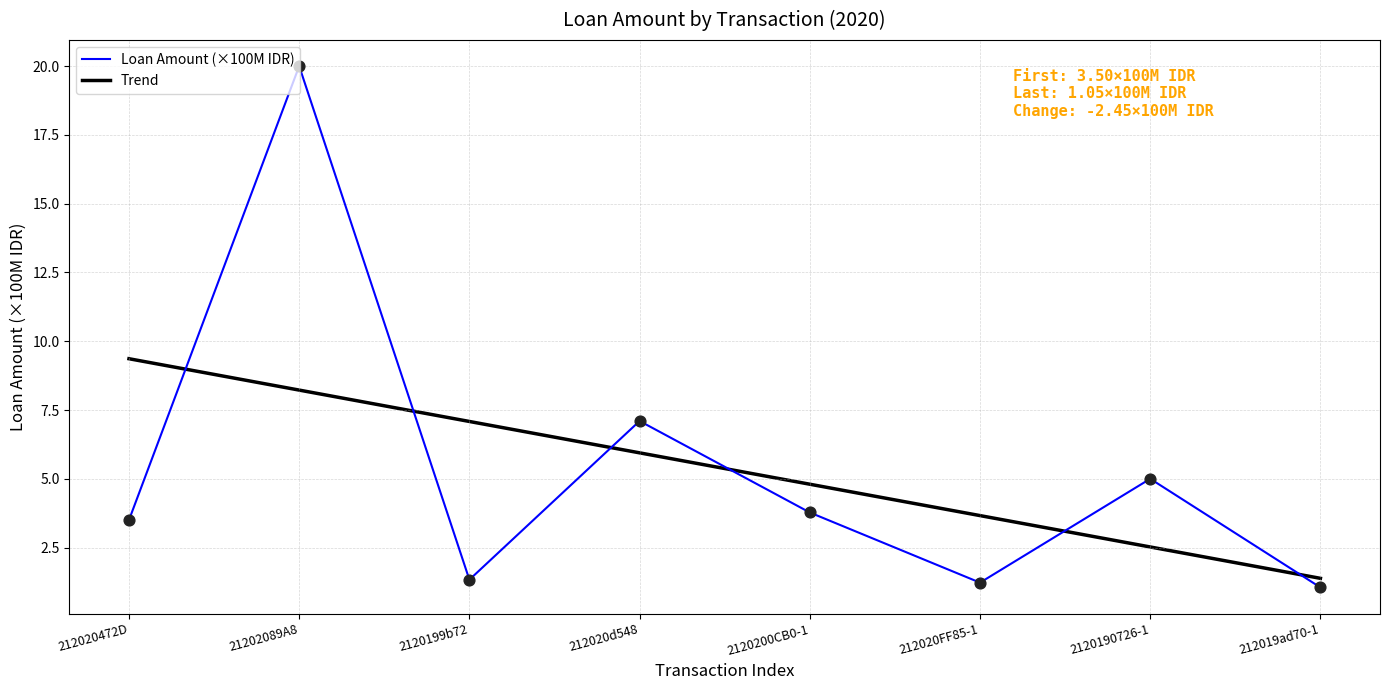

What is the ratio of the value at 212020FF85-1 to the value at 212020d548?

0.2